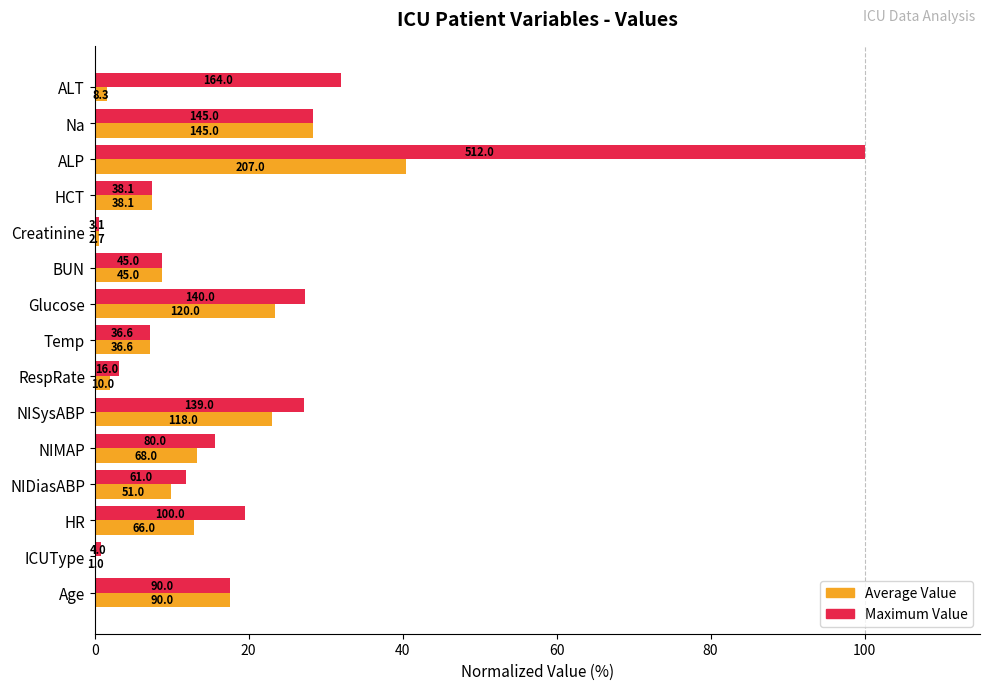

What are all the series names shown in the legend?

Average Value, Maximum Value